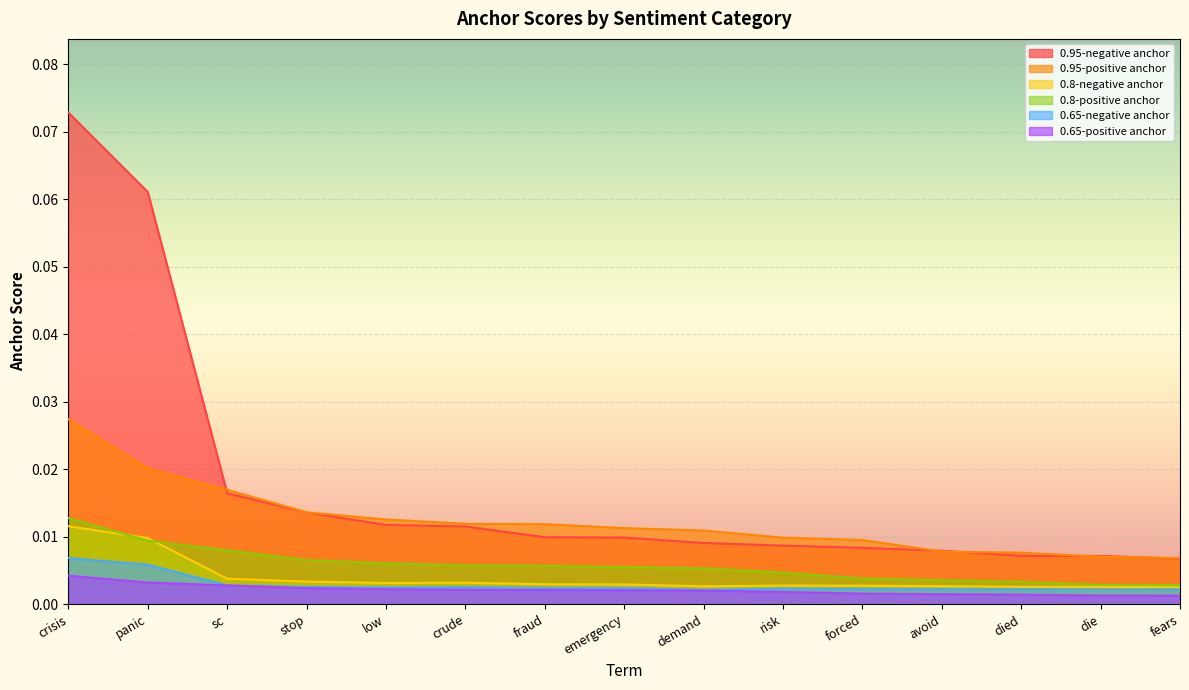

At how many categories does at least one series exceed 0?

15